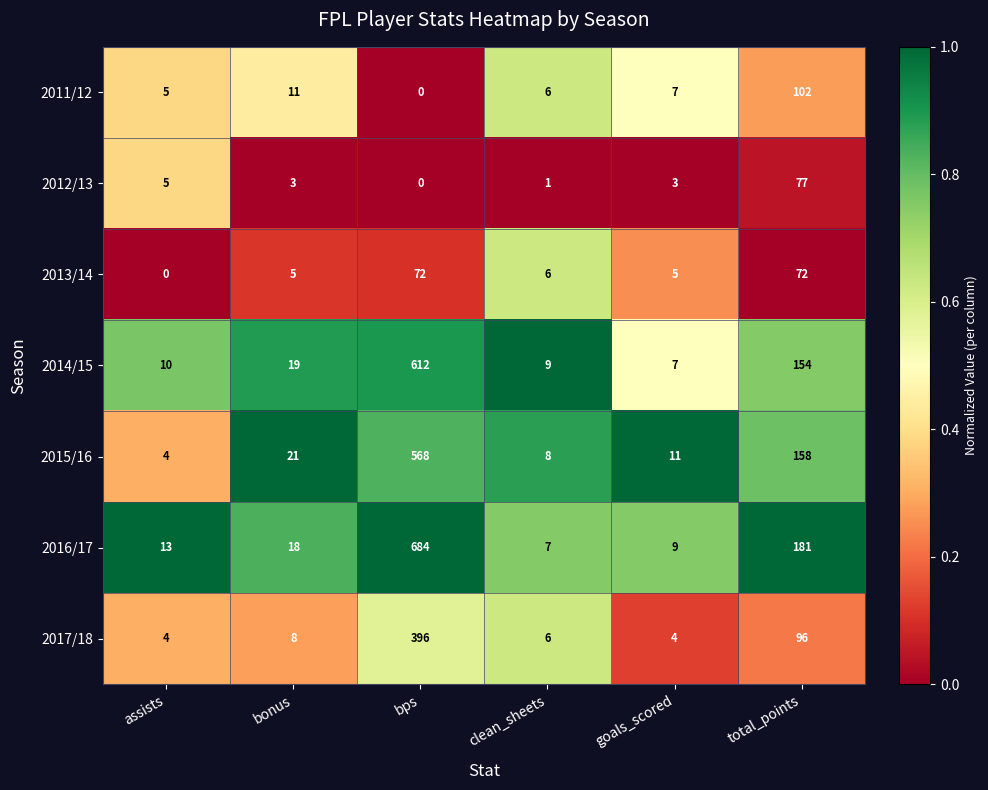

What is the spread (max minus min) of values at total_points?

109